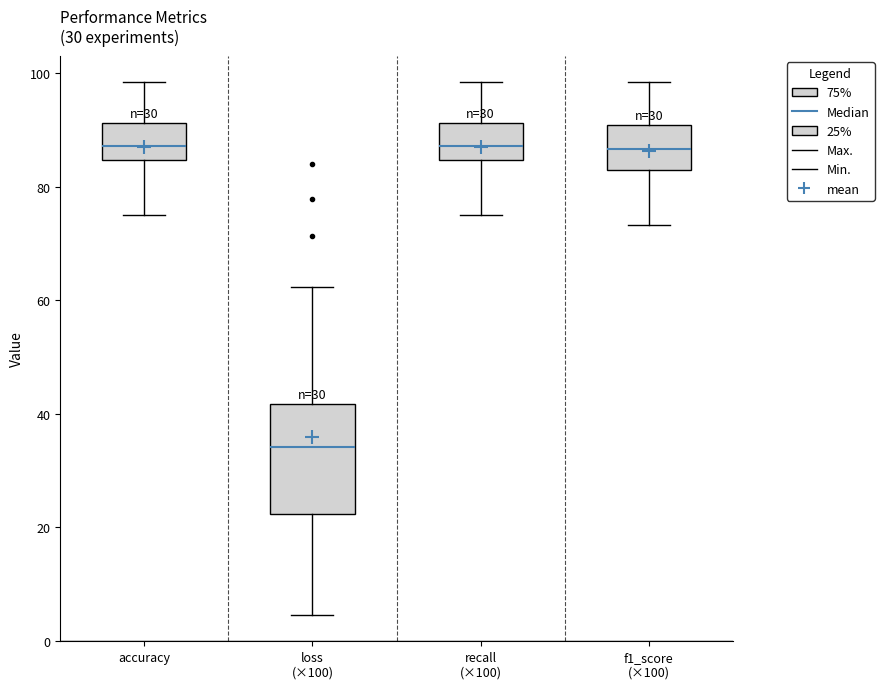

Reading left to right, read every box against the y-axis: the position of its median line, the range the box covers, and the ends of its whiskers. The values are not printed on the chart, so give them approximately, as read against the axis.

accuracy: median 88, box 84 to 92, whiskers 76 to 98
loss (×100): median 34, box 22 to 42, whiskers 4 to 62
recall (×100): median 88, box 84 to 92, whiskers 76 to 98
f1_score (×100): median 86, box 84 to 90, whiskers 74 to 98